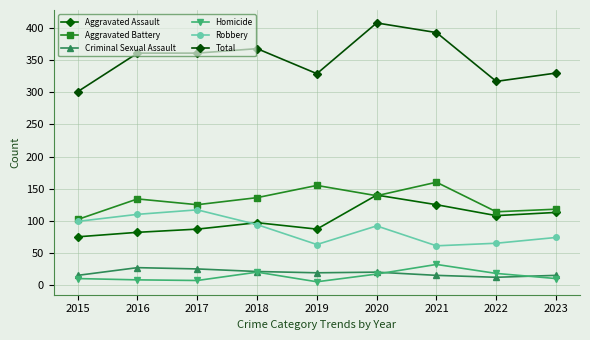

Reading left to right, extract all data points from this chart.

Aggravated Assault: 75	82	87	97	87	140	125	108	113
Aggravated Battery: 102	134	125	136	155	139	160	114	118
Criminal Sexual Assault: 15	27	25	21	19	20	15	12	15
Homicide: 10	8	7	20	5	17	32	18	10
Robbery: 99	110	117	94	63	92	61	65	74
Total: 301	361	361	368	329	408	393	317	330